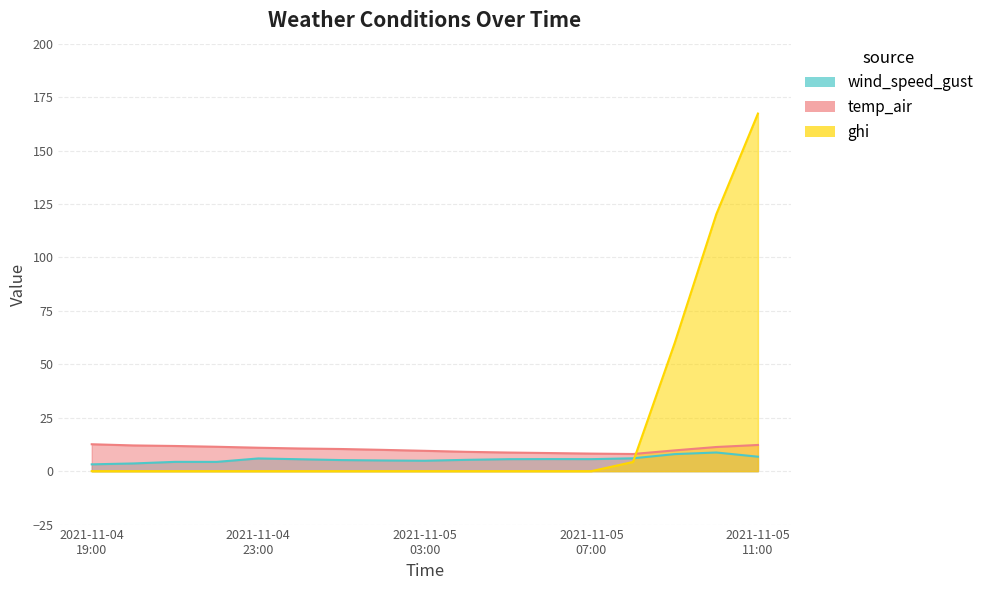

List the series in order of their peak value, highest first.

ghi, temp_air, wind_speed_gust